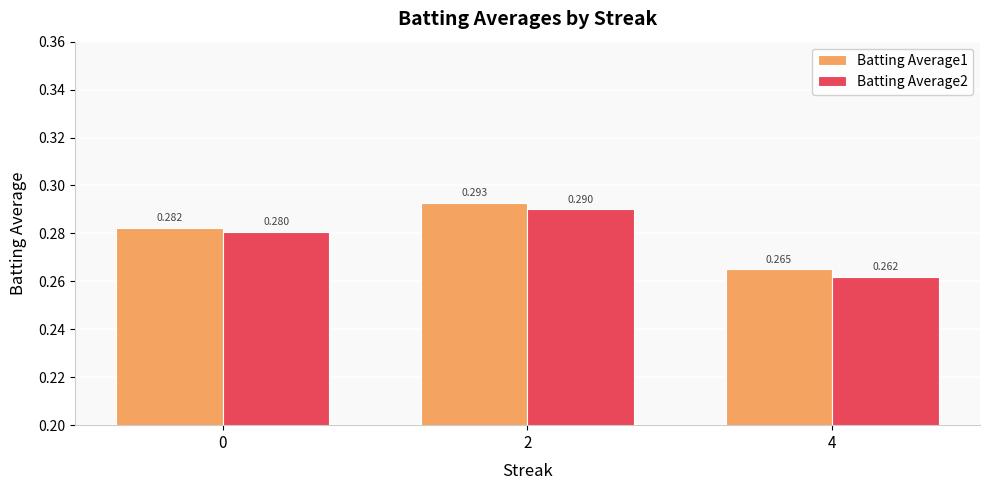

Is the value of Batting Average1 at 4 greater than the value of Batting Average2 at 4?

Yes